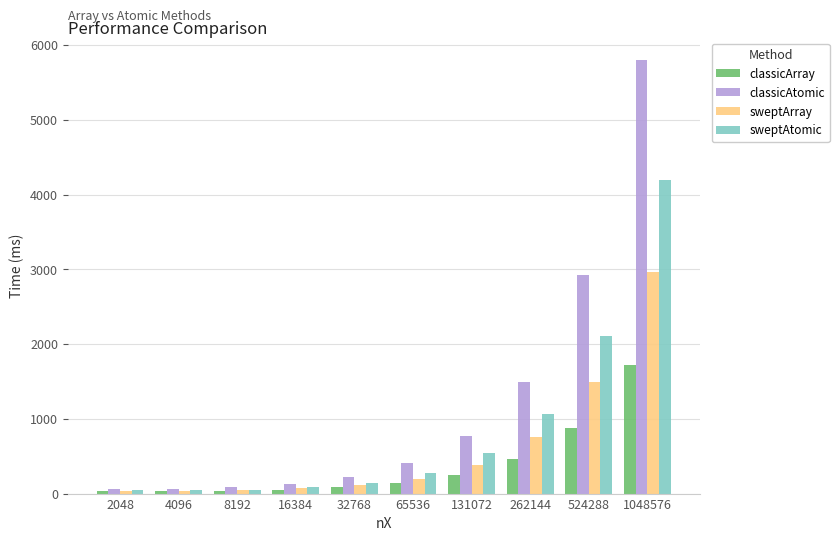

What is the difference between the classicAtomic values at 2048 and 1048576?

5747.4